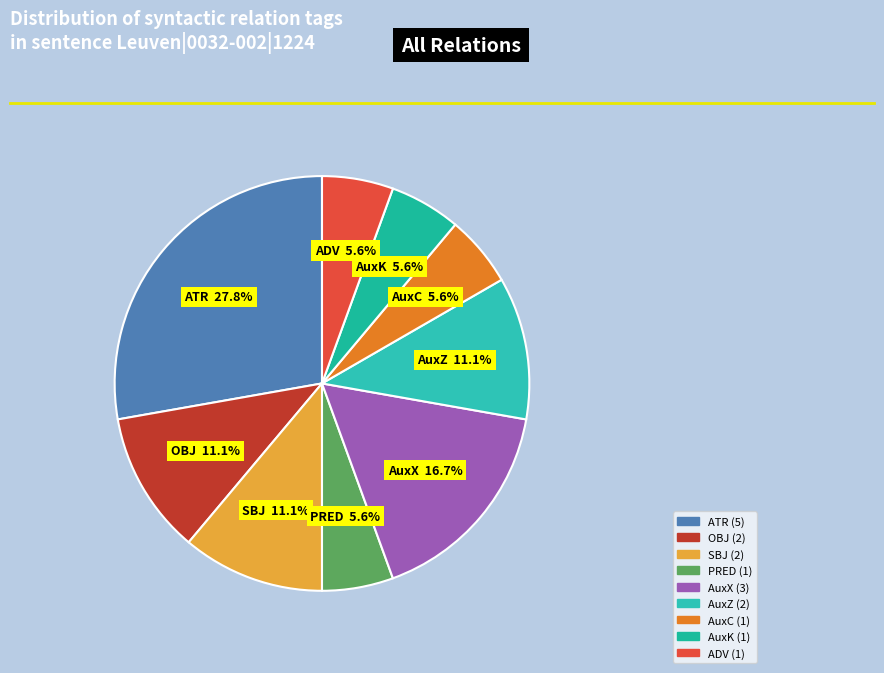

The SBJ slice represents 5% of the pie. True or false?

False